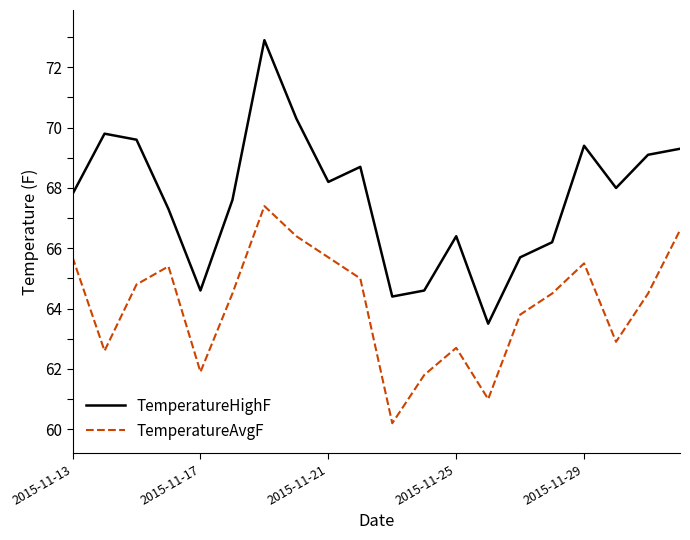

Which series has the largest total across all categories?

TemperatureHighF